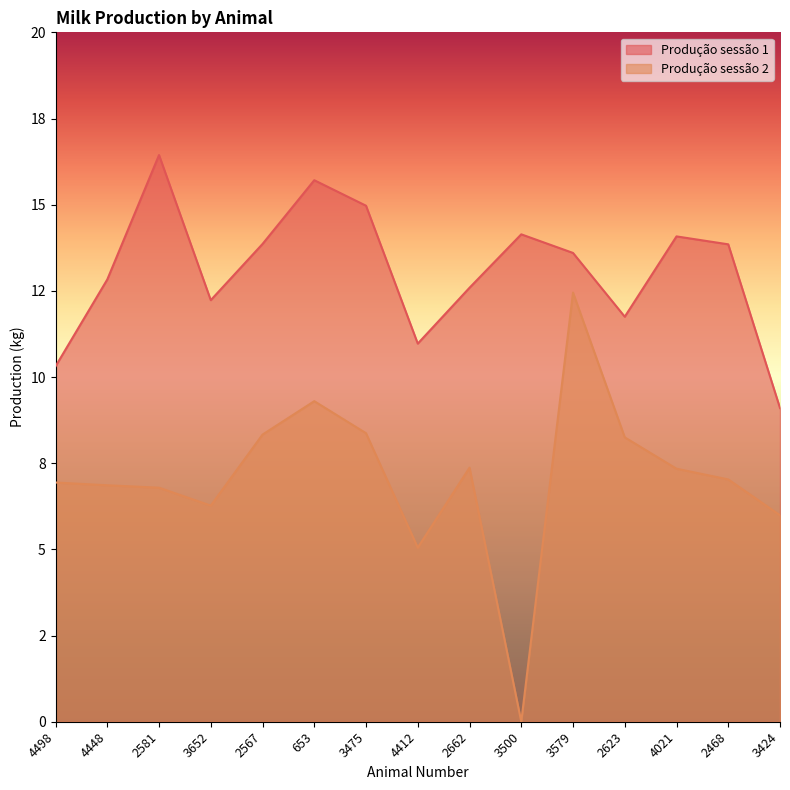

How many categories are shown in the chart?

15